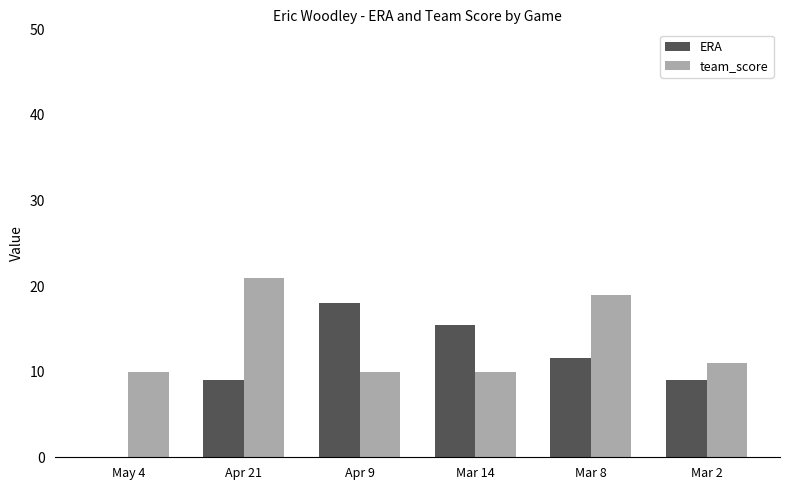

True or false: ERA has a value of 18.0 at Apr 9.

True